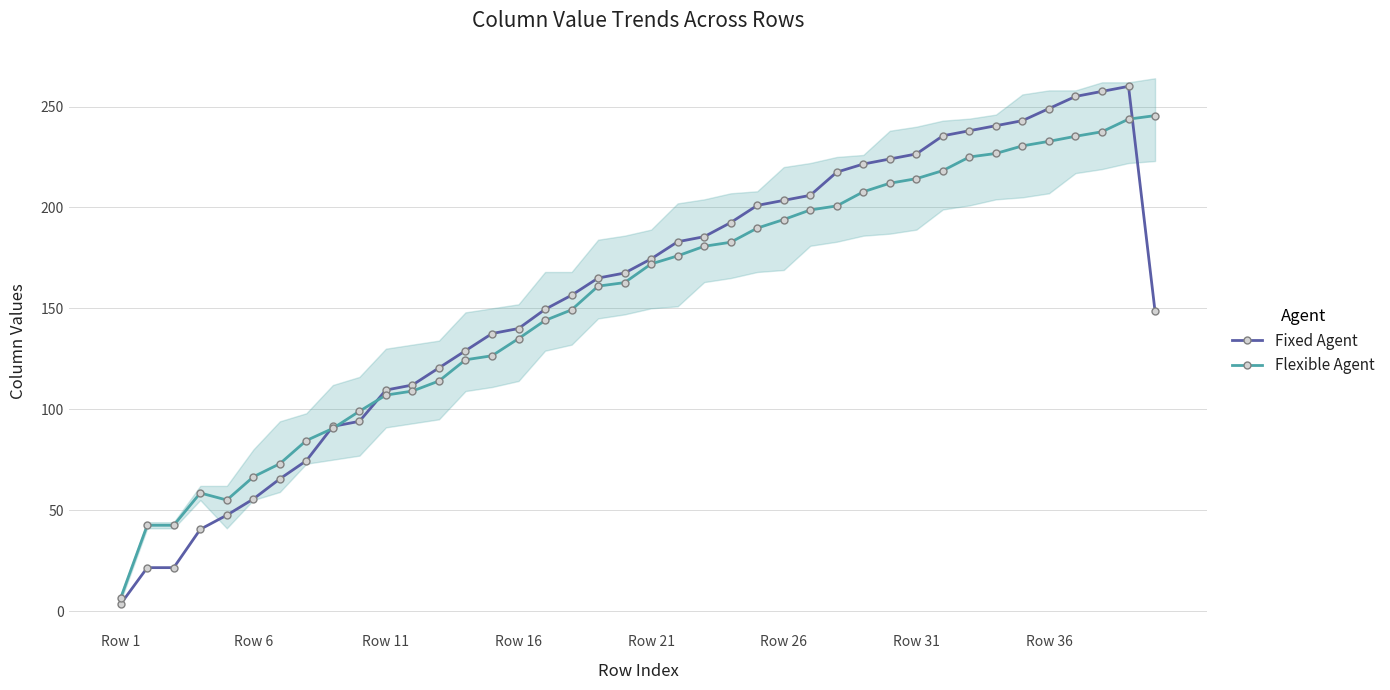

How many data points in Fixed Agent are less than 167?

20